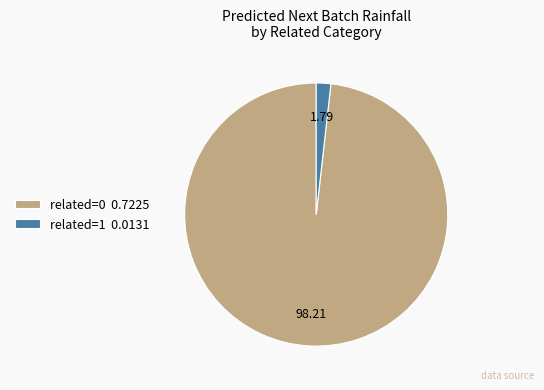

Is the sum of related=0 and related=1 greater than half?

Yes